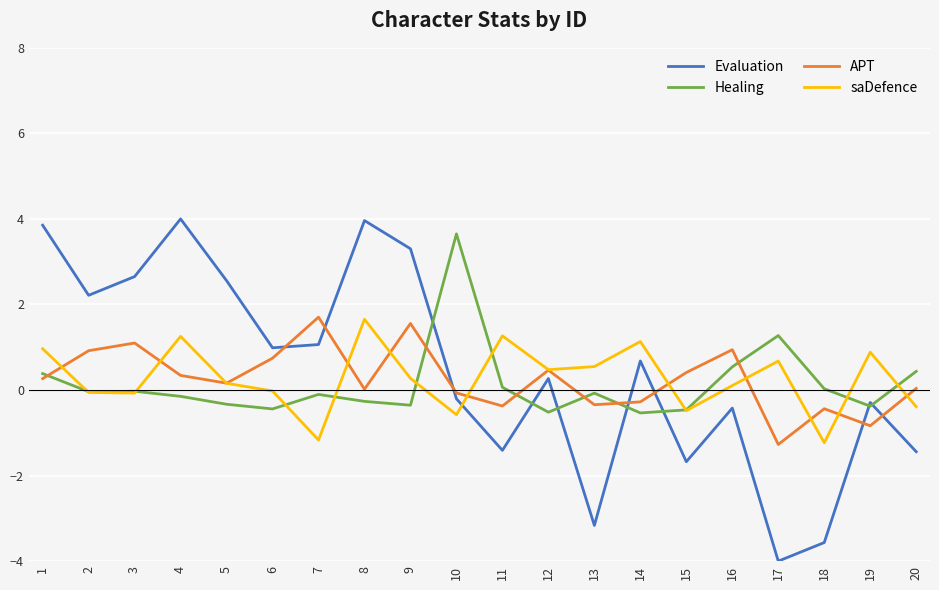

Is the value of Evaluation at 3 greater than the value of saDefence at 10?

Yes